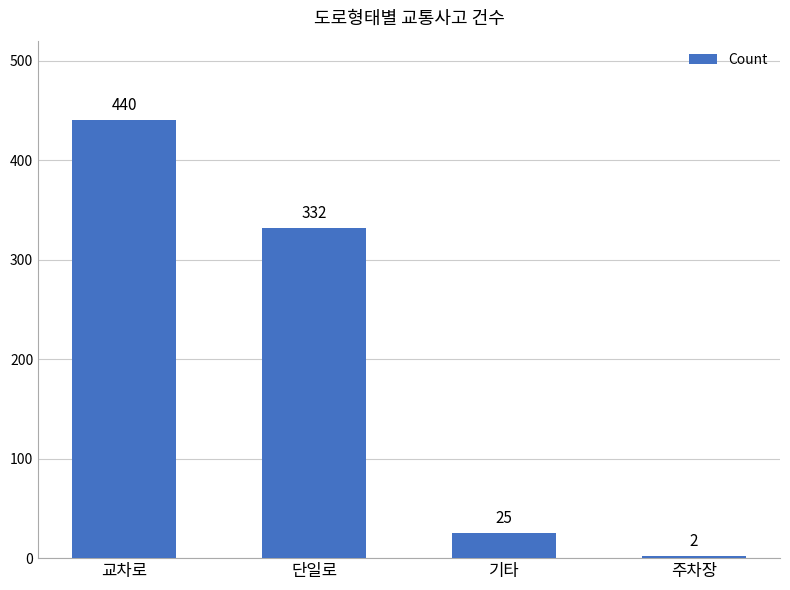

What is the approximate value at 교차로, to the nearest 5?

440